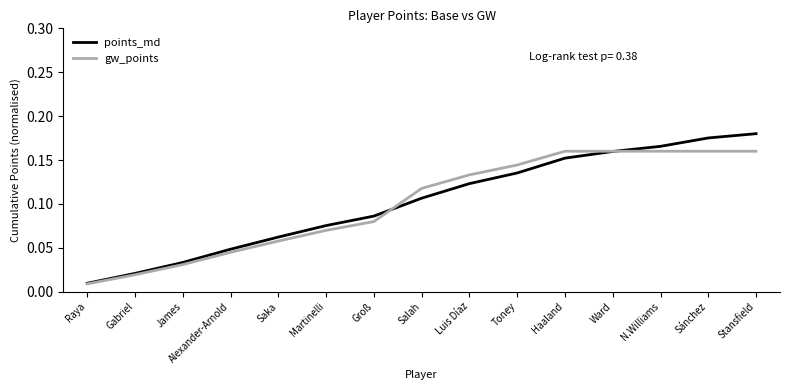

The value of points_md at Sánchez is 0.1. True or false?

False